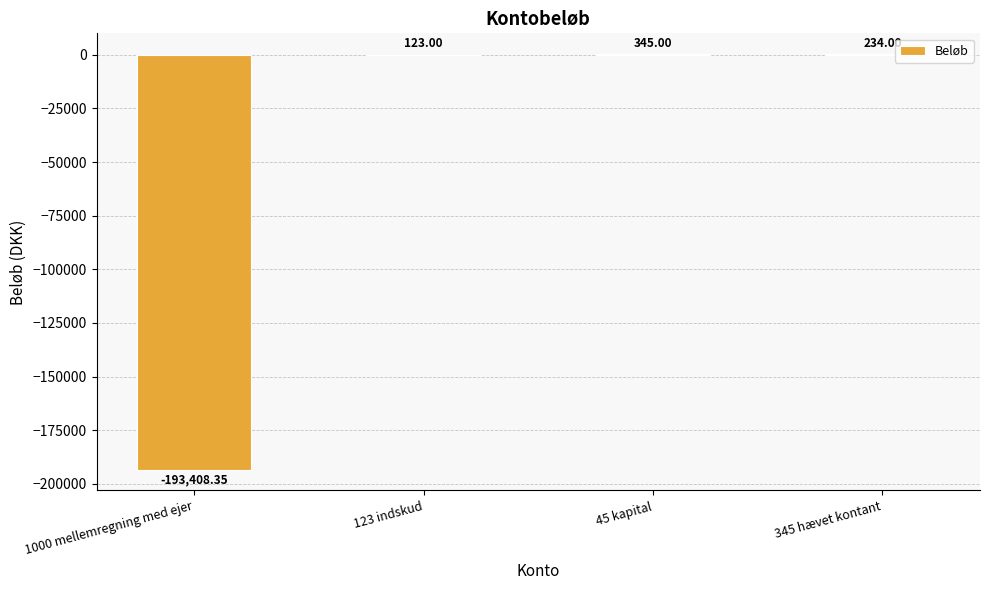

What is the ratio of the value at 345 hævet kontant to the value at 45 kapital?

0.7